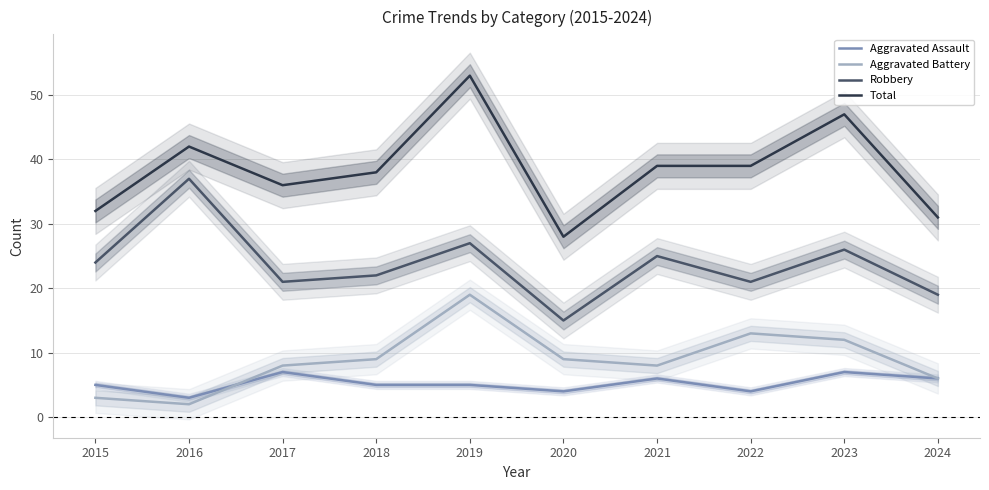

The value of Robbery at 2016 is 37. True or false?

True